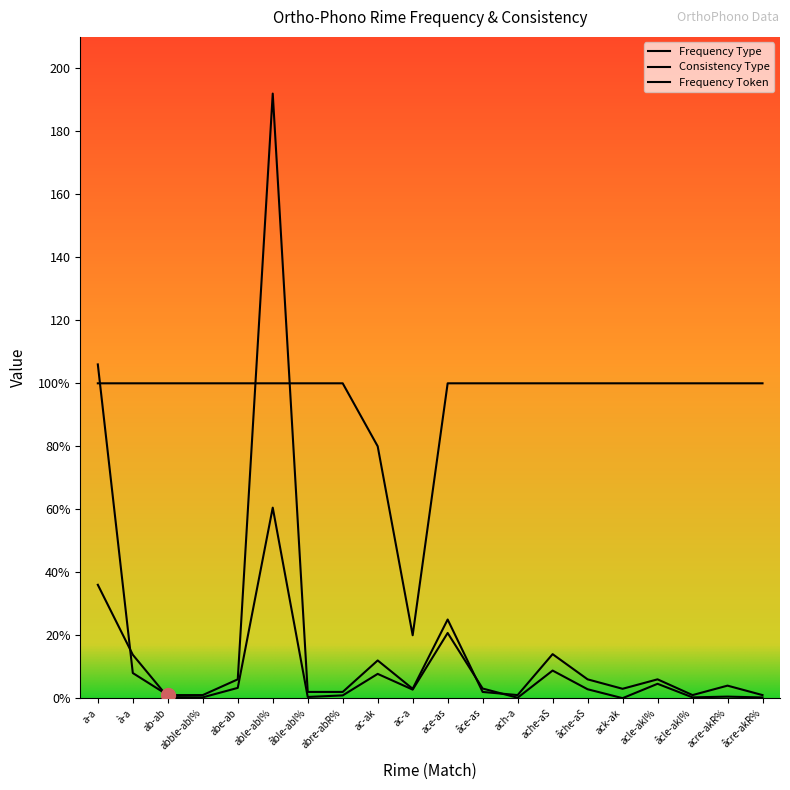

How many interior local valleys does the Consistency Type series have?

1